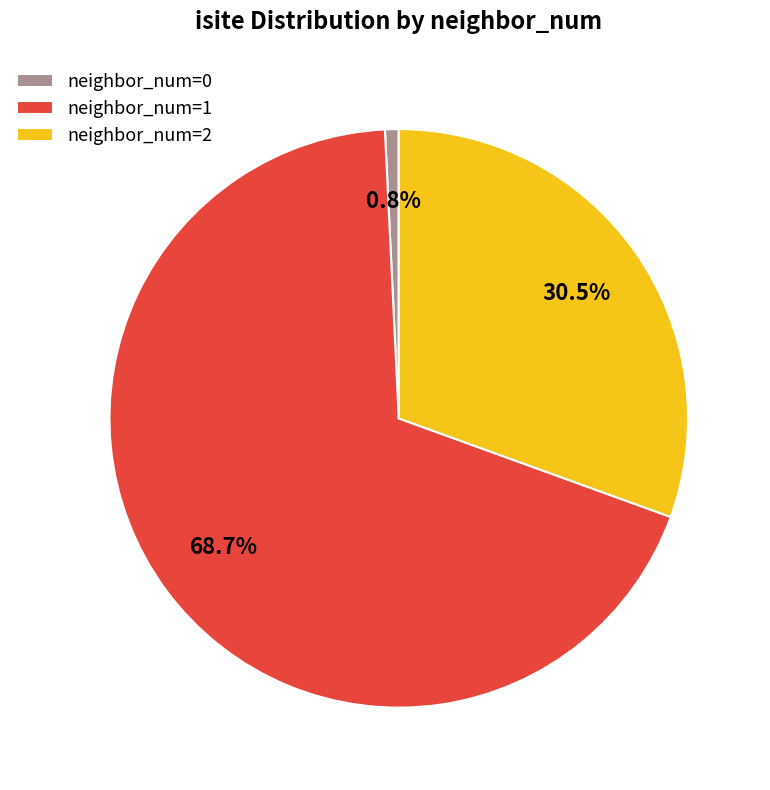

Which has a higher value, neighbor_num=1 or neighbor_num=0?

neighbor_num=1